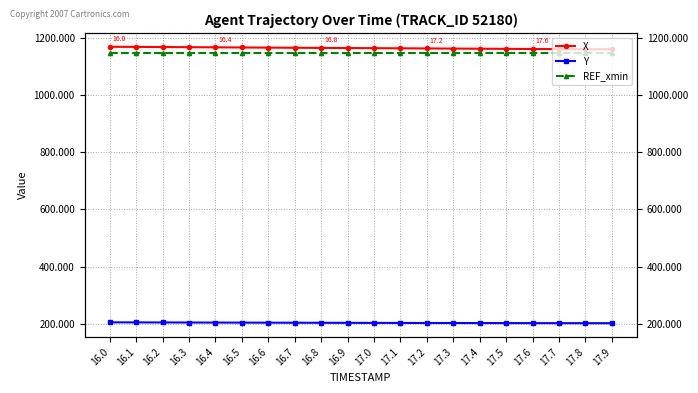

Which category has the lowest value across all series?

17.9